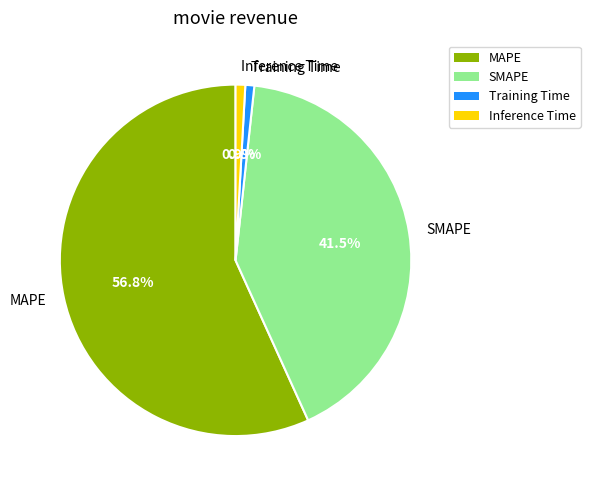

Which slice is the largest?

MAPE